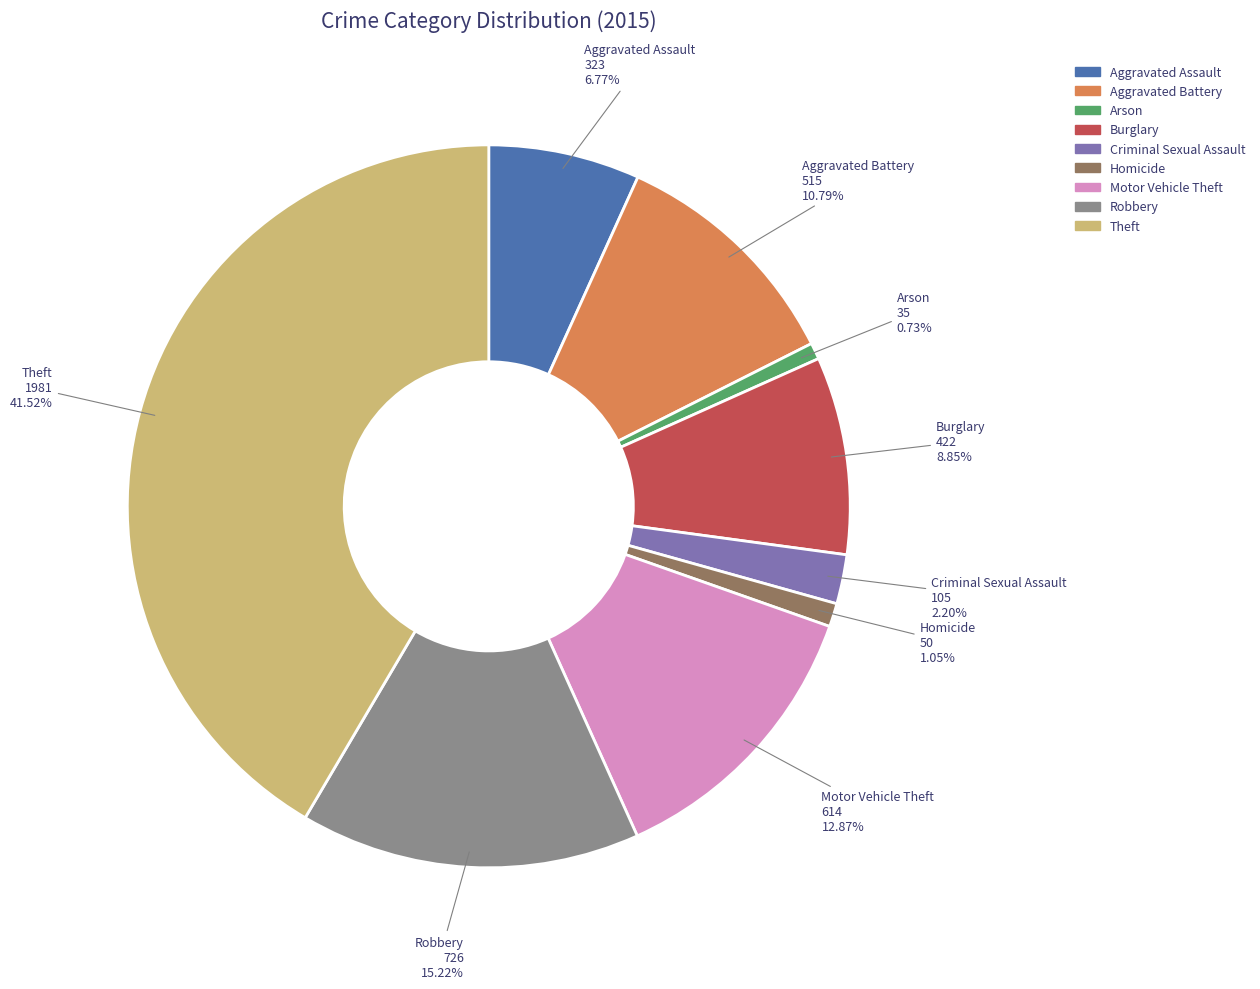

What is the ratio of the value at Robbery to the value at Aggravated Assault?

2.2